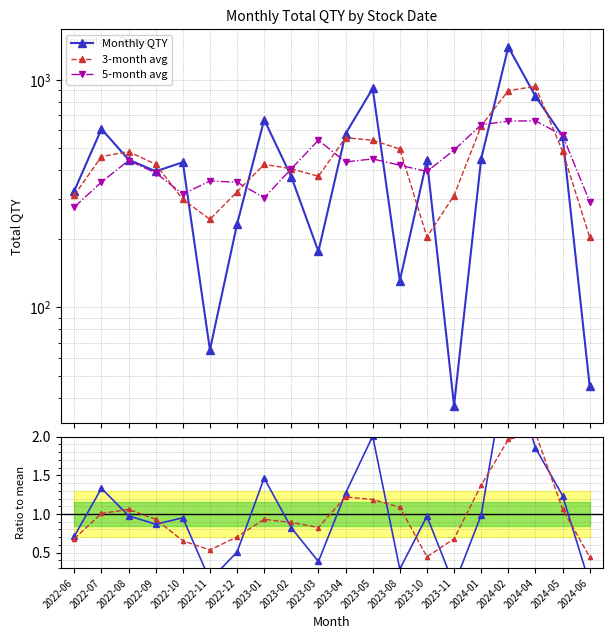

What is the label of the 19th point from the left?

2024-05